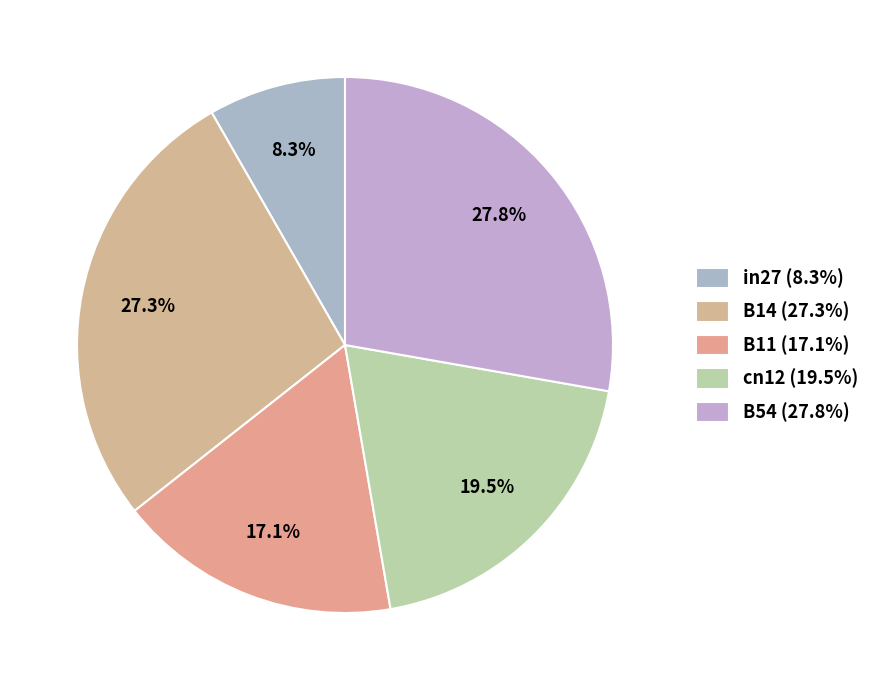

How many segments does this pie chart have?

5